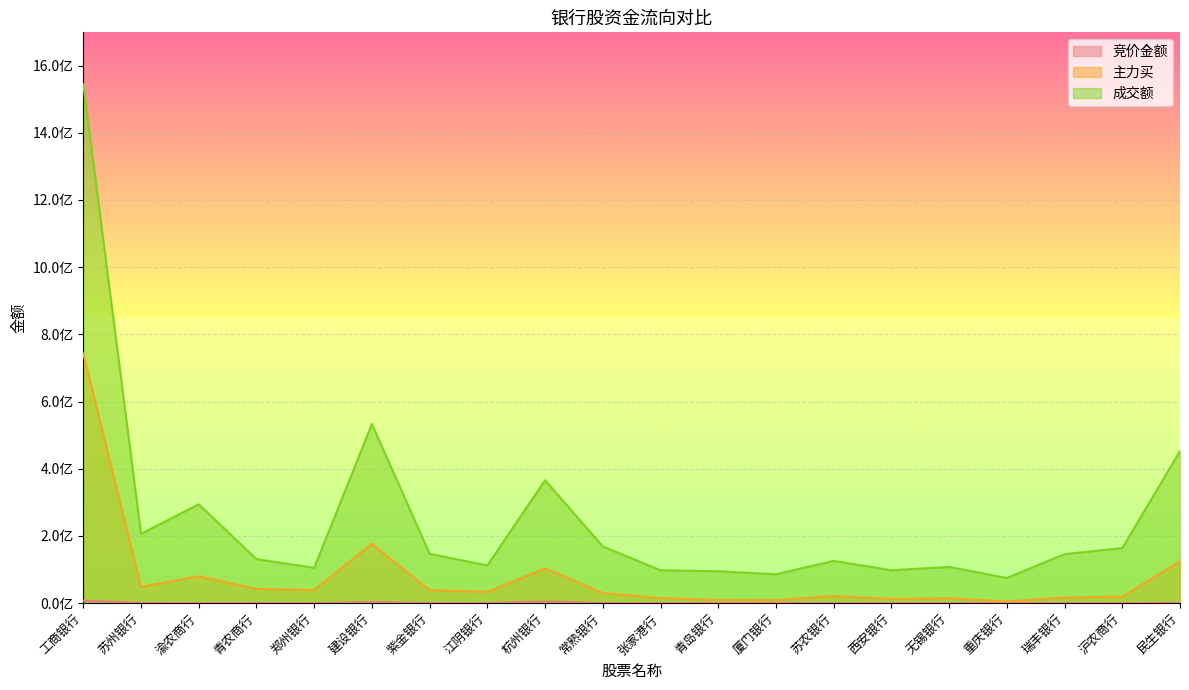

What is the difference between the highest and lowest values at 青农商行?

130446300